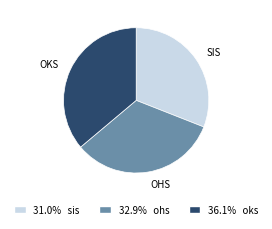

Does any single category account for the majority?

No